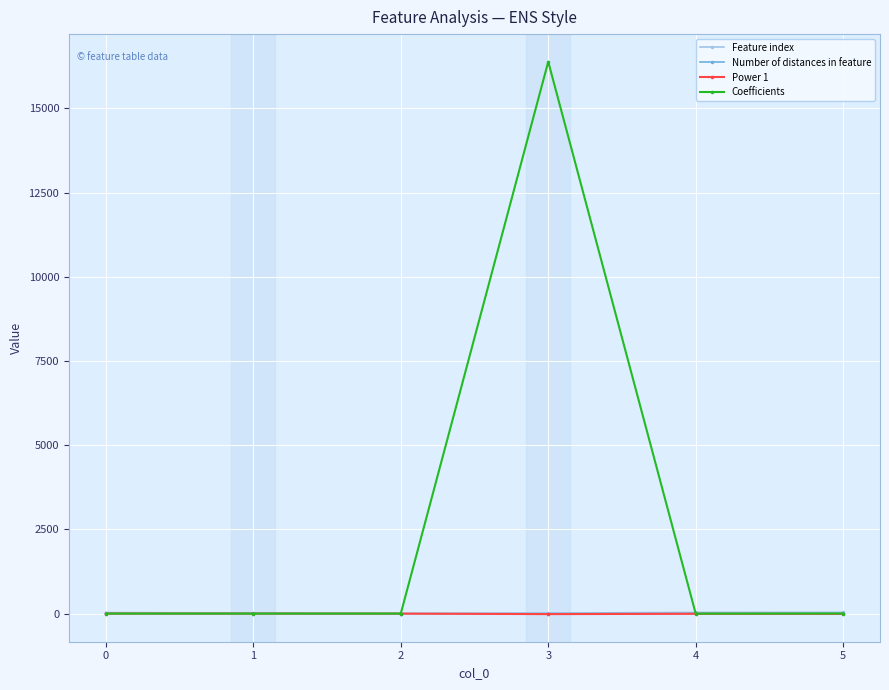

What is the spread (max minus min) of values at 0?

31.0